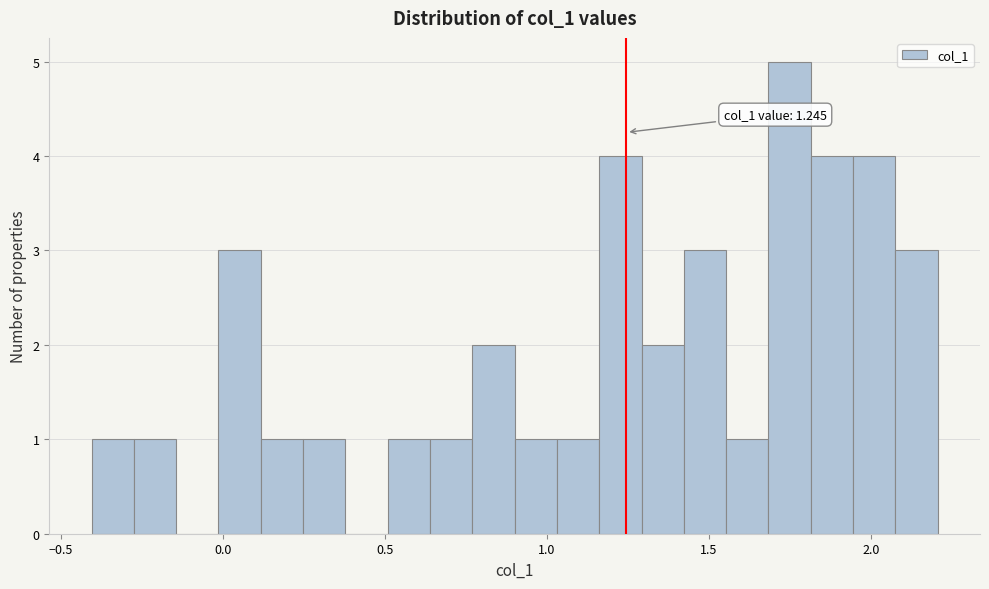

Read against the x-axis, roughly where is the centre of the tallest bar?

1.75